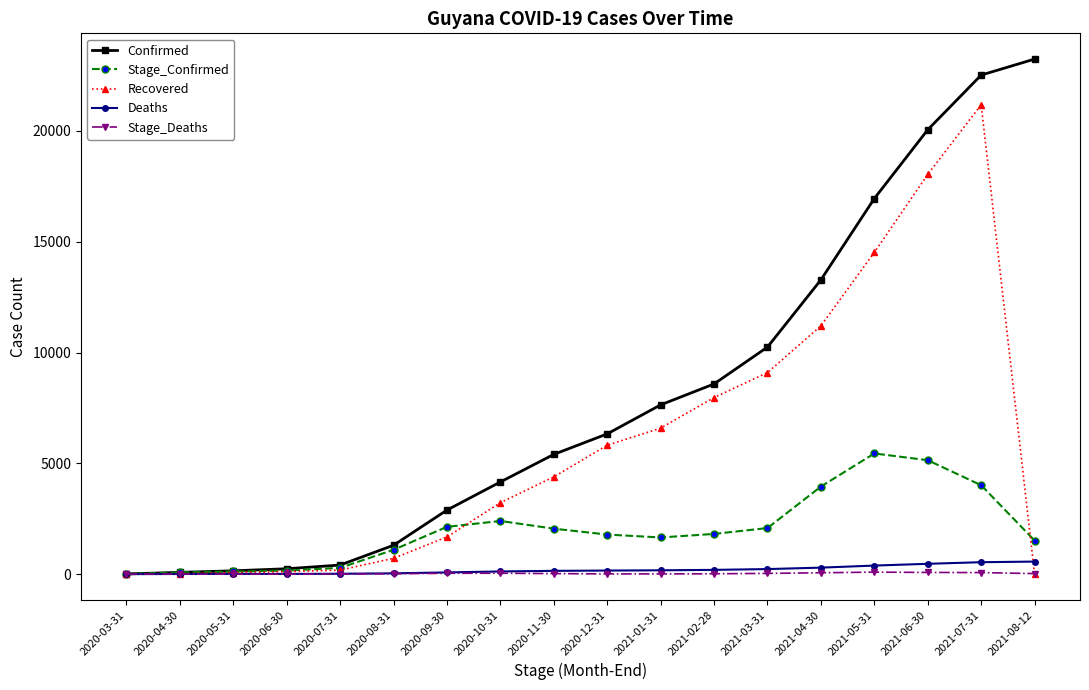

What is the label of the 14th point from the right?

2020-07-31